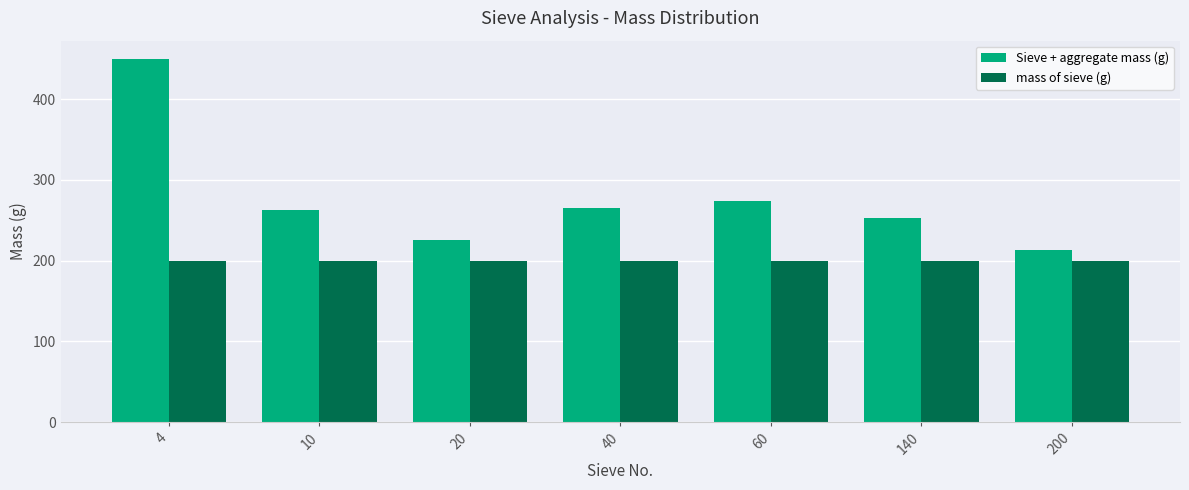

Rank the series at 4 from highest to lowest value.

Sieve + aggregate mass (g), mass of sieve (g)